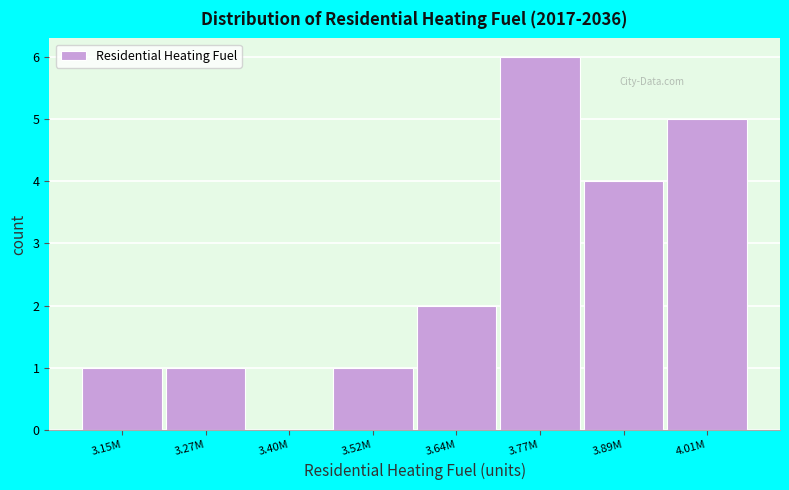

Reading left to right, what are all the values shown in this chart?

3.15M=1	3.27M=1	3.40M=0	3.52M=1	3.64M=2	3.77M=6	3.89M=4	4.01M=5